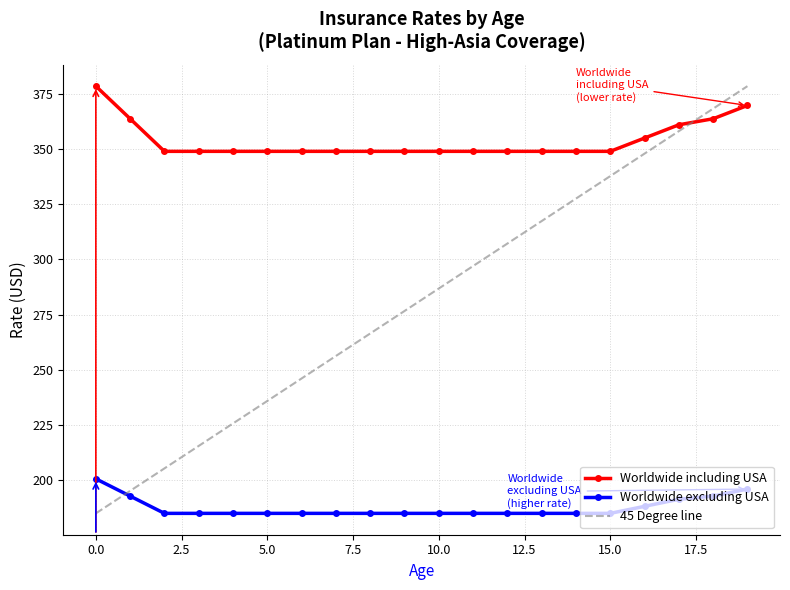

At how many categories does at least one series exceed 377?

2